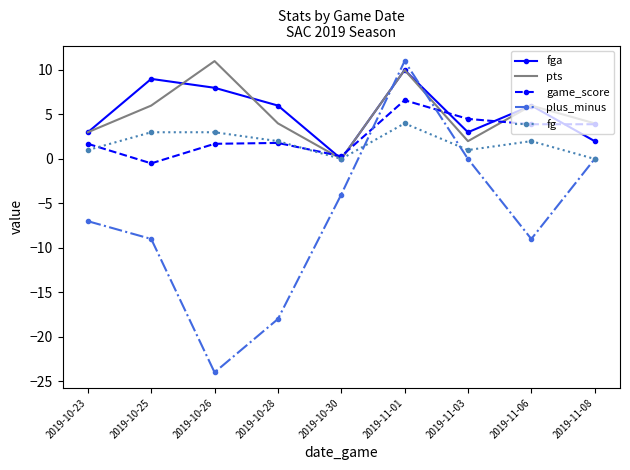

How many values in the plus_minus series exceed -7?

4